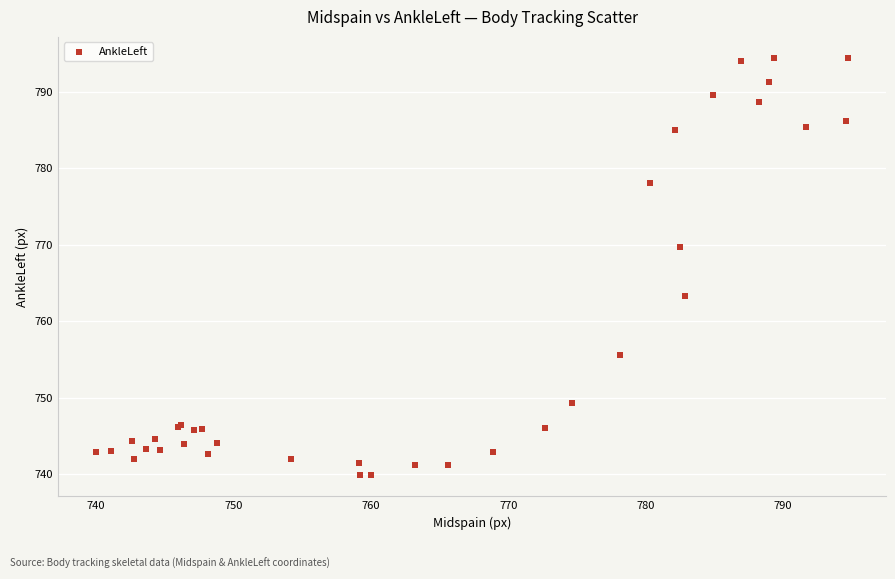

What Y value in the scatter plot is closest to 767?

769.7